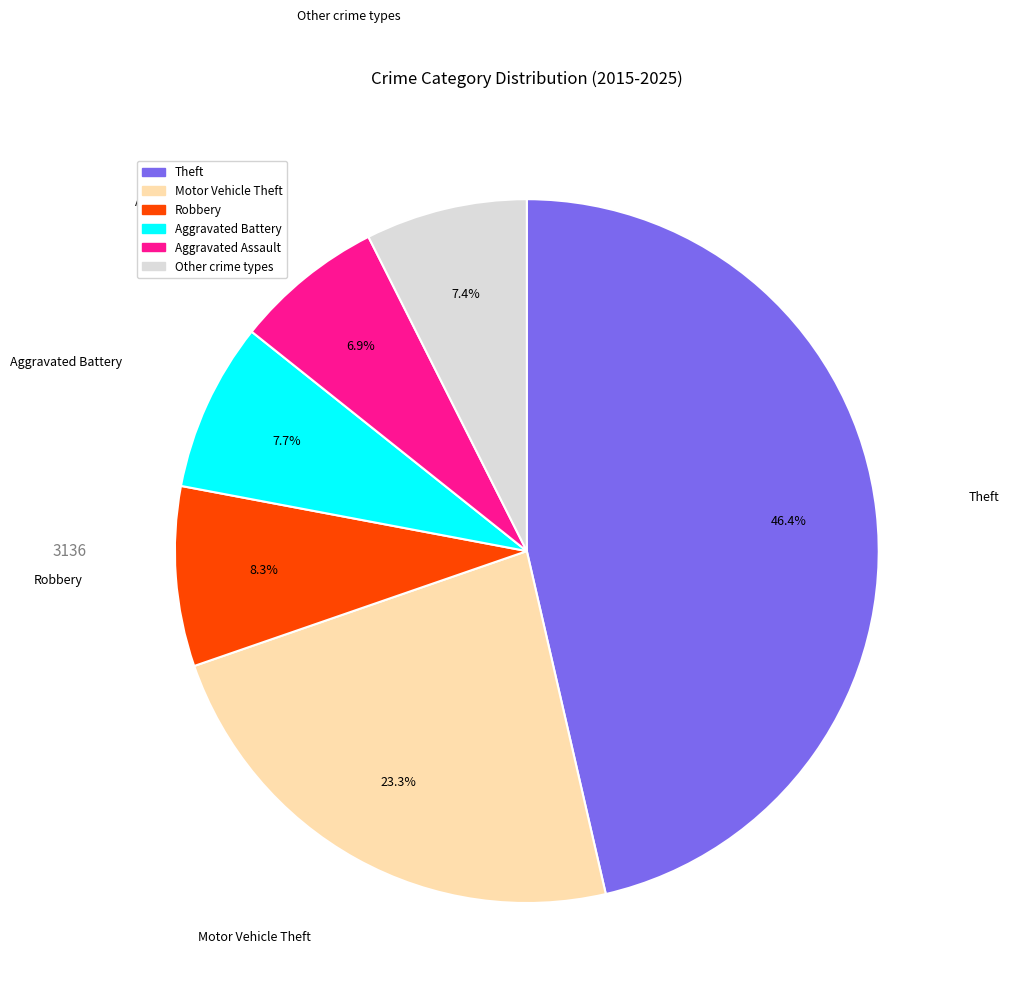

Does any single category account for the majority?

No